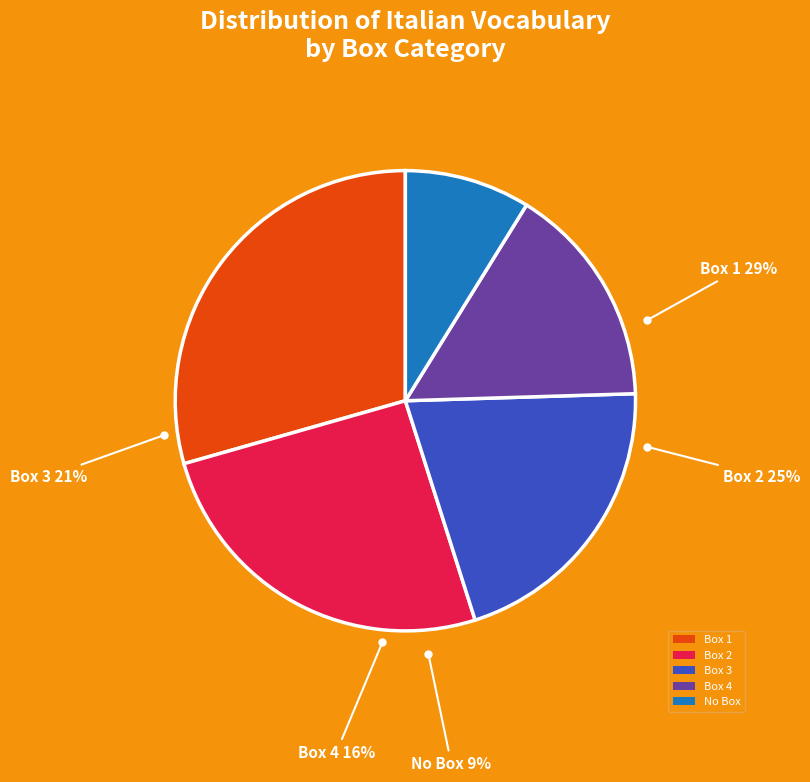

What percentage is the Box 1 slice, to the nearest percent?

29%